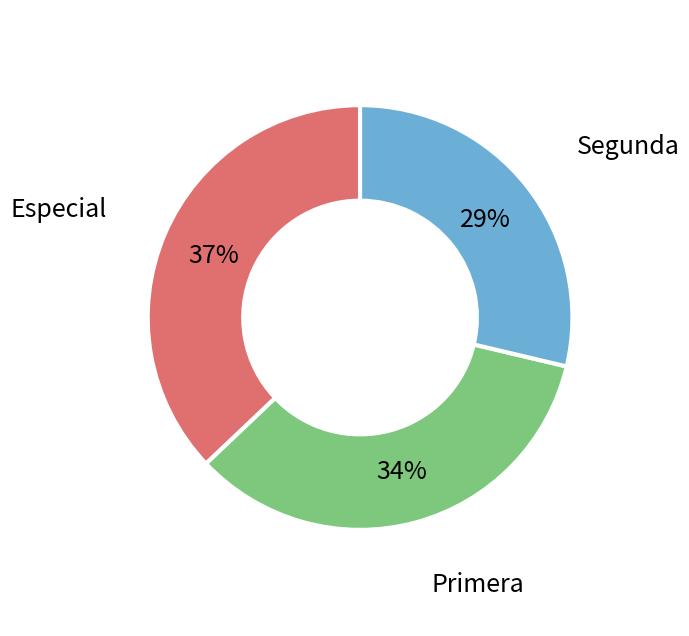

Count the number of slices in the pie.

3